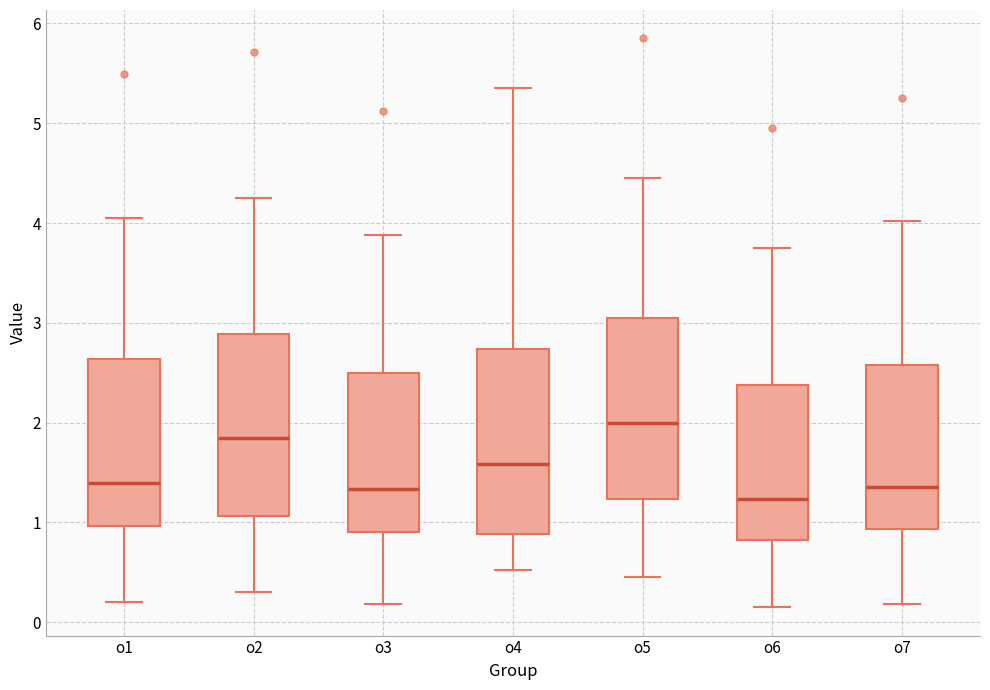

Where is the upper edge of the box for o2 on the y-axis? The values are not printed on the chart, so give them approximately, as read against the axis.

2.9